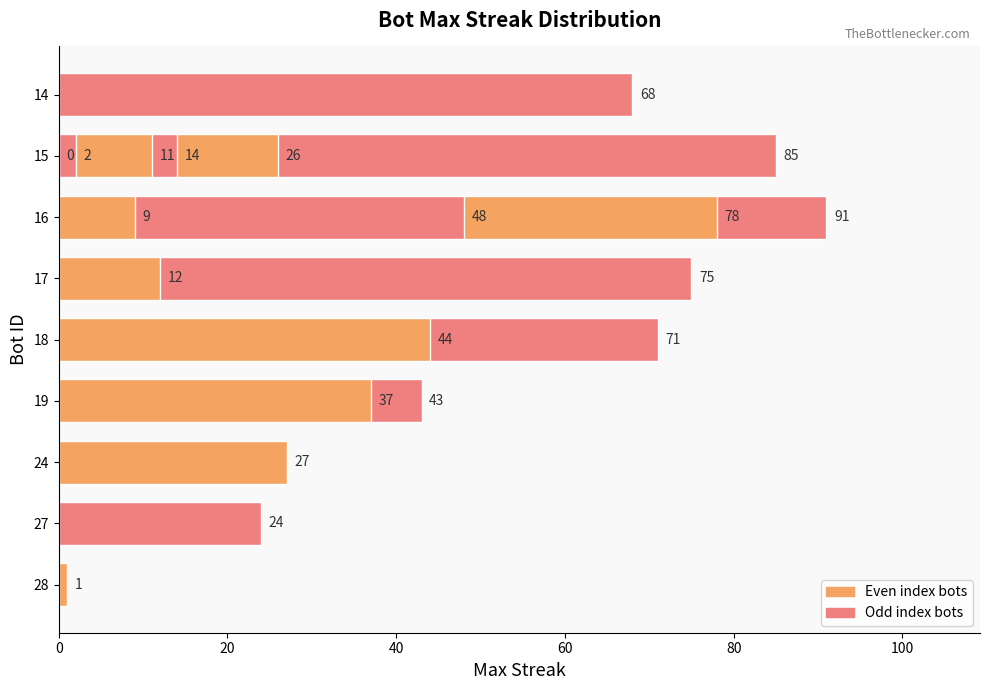

What position from the right is 100?

15